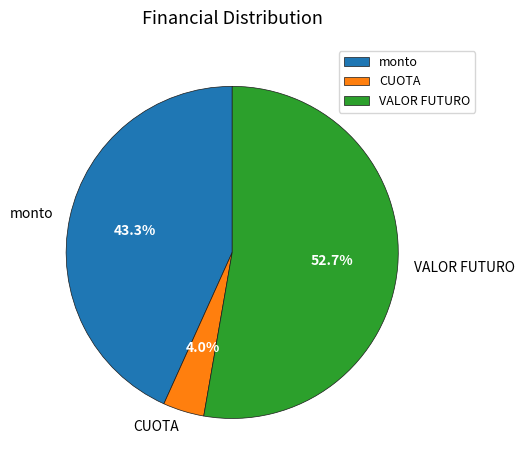

How many slices are in this pie chart?

3